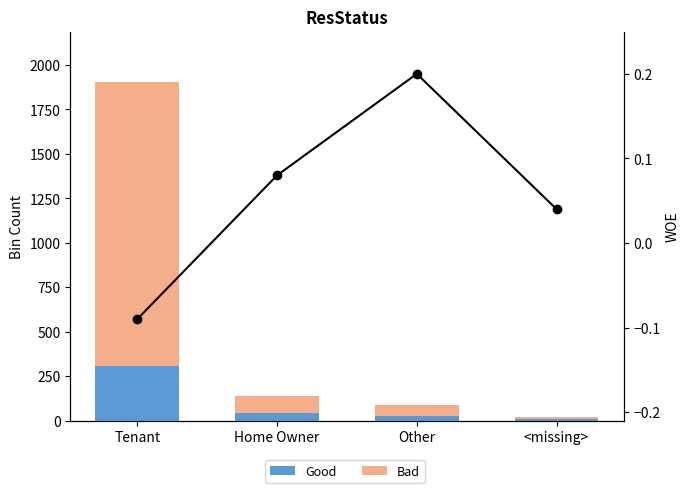

How many groups of bars are there?

4